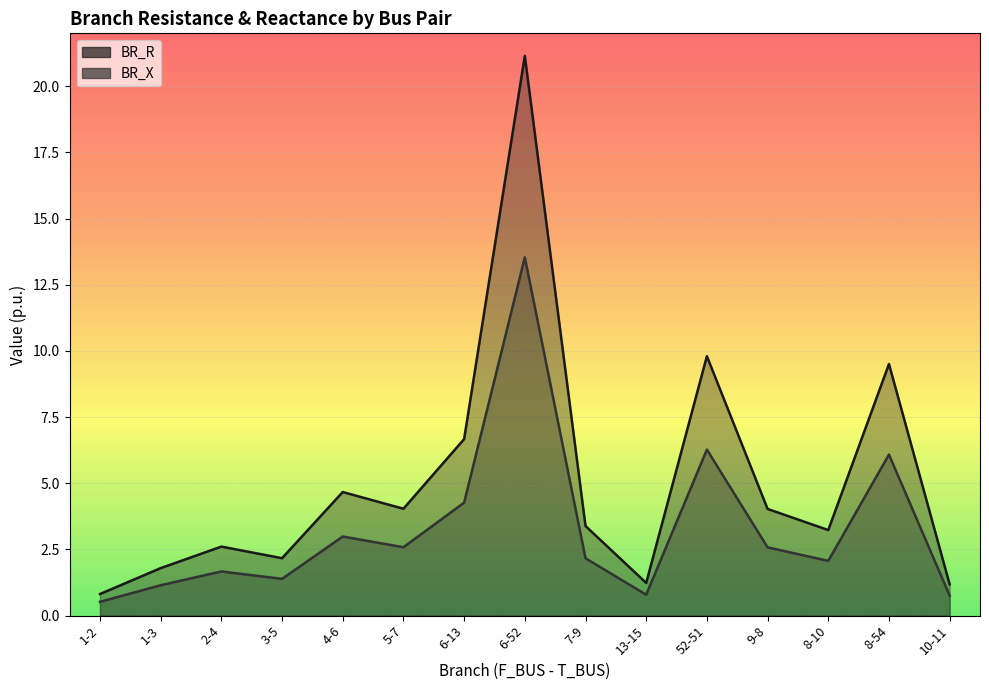

What are all the series names shown in the legend?

BR_R, BR_X